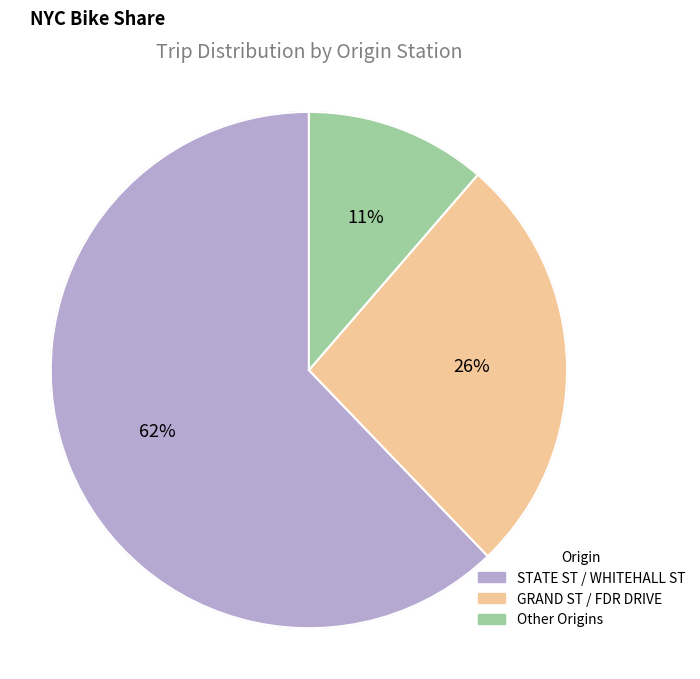

To the nearest percent, what is the average slice percentage?

33%